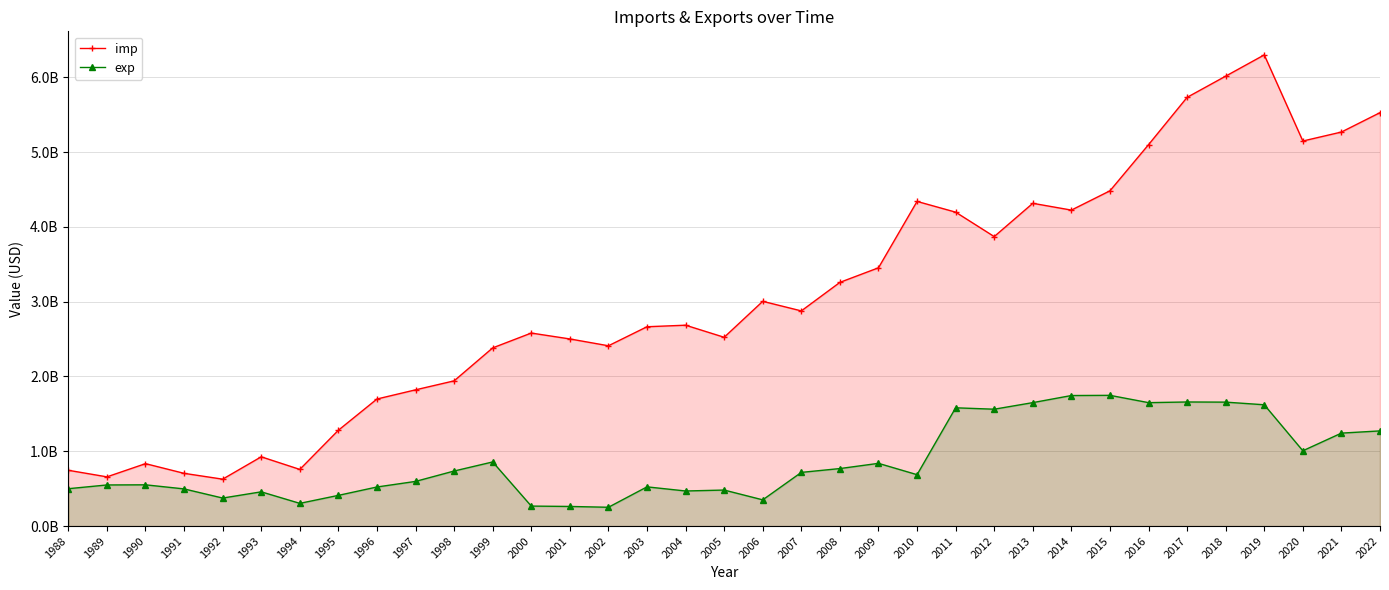

List the labels in order of exp value, smallest first.

2002, 2001, 2000, 1994, 2006, 1992, 1995, 1993, 2004, 2005, 1991, 1988, 1996, 2003, 1989, 1990, 1997, 2010, 2007, 1998, 2008, 2009, 1999, 2020, 2021, 2022, 2012, 2011, 2019, 2016, 2013, 2018, 2017, 2014, 2015